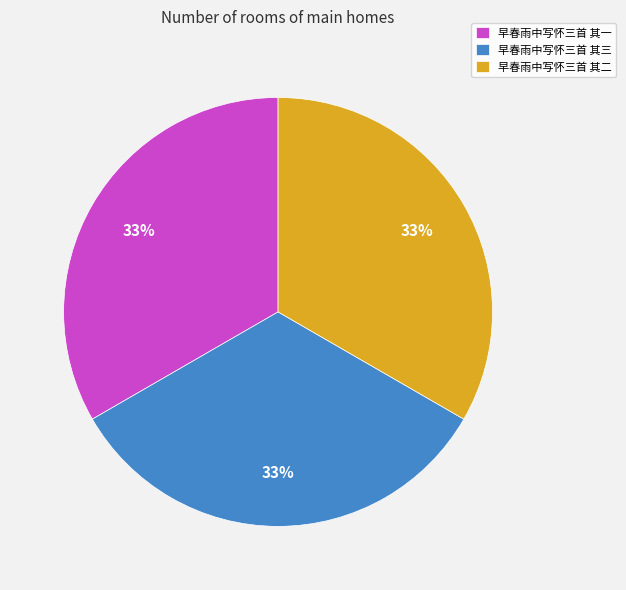

How many segments does this pie chart have?

3